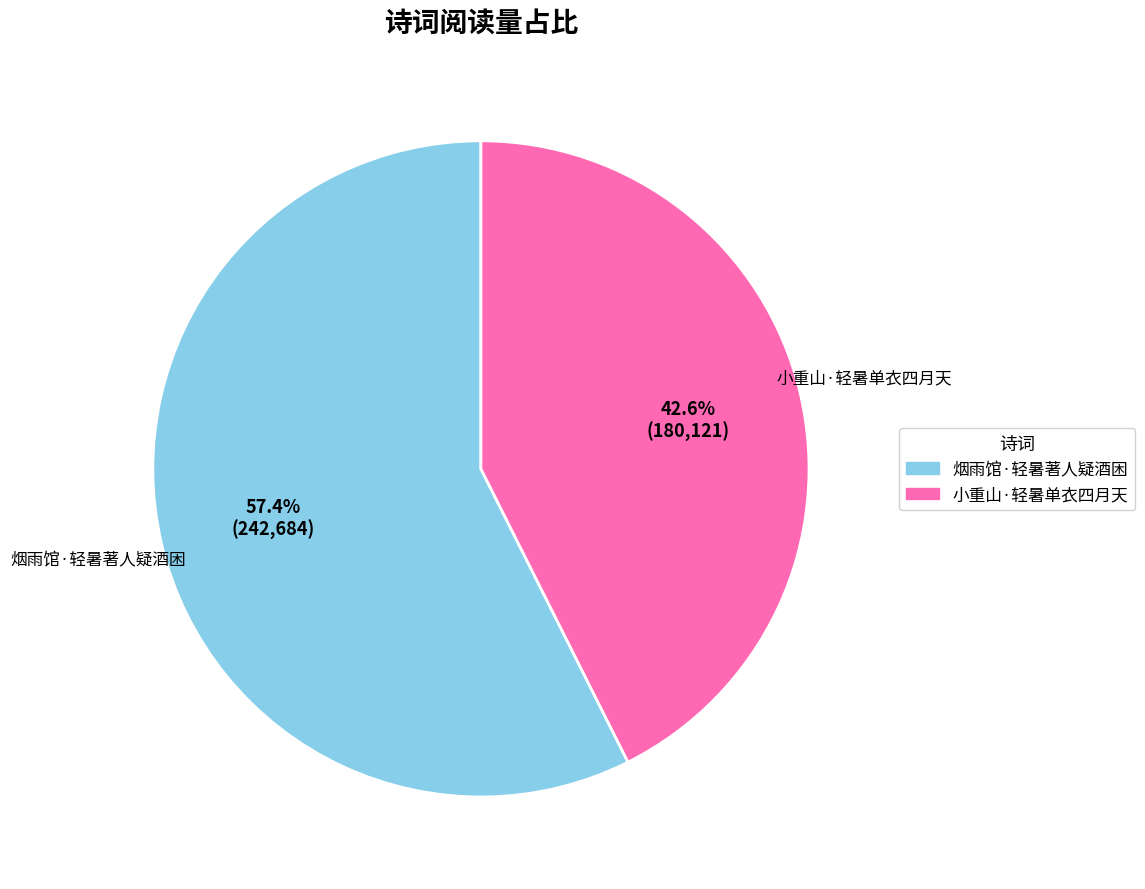

Does 小重山·轻暑单衣四月天 account for over 50% of the chart?

No